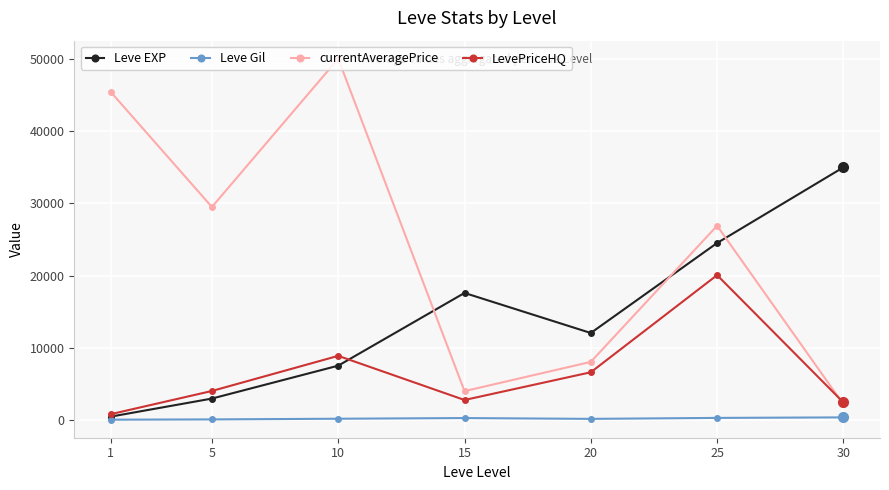

What value does the Leve Gil series have at 15?

336